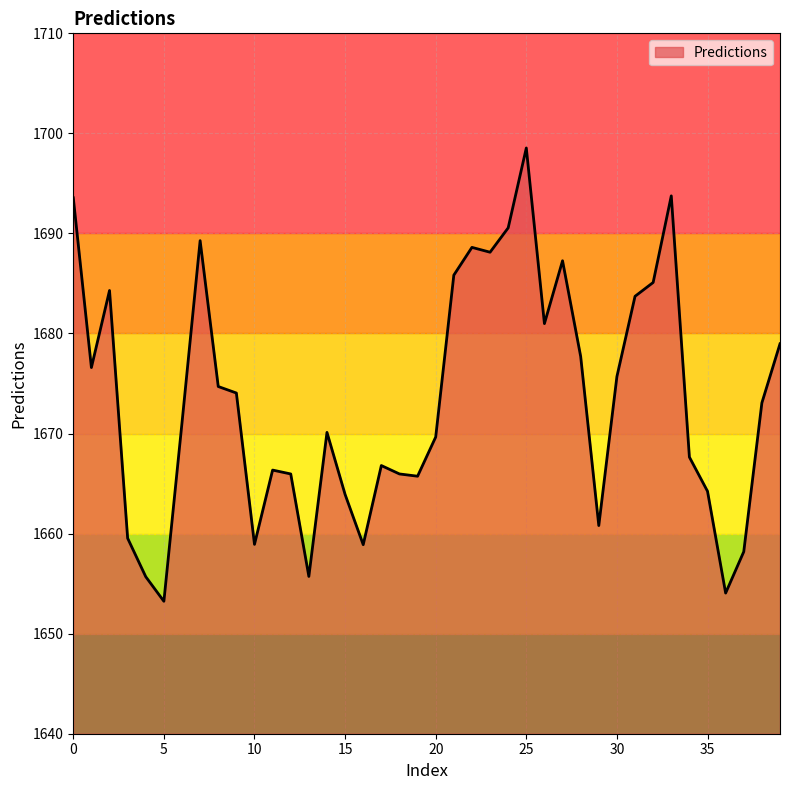

What is the minimum value shown in the chart?

1653.2